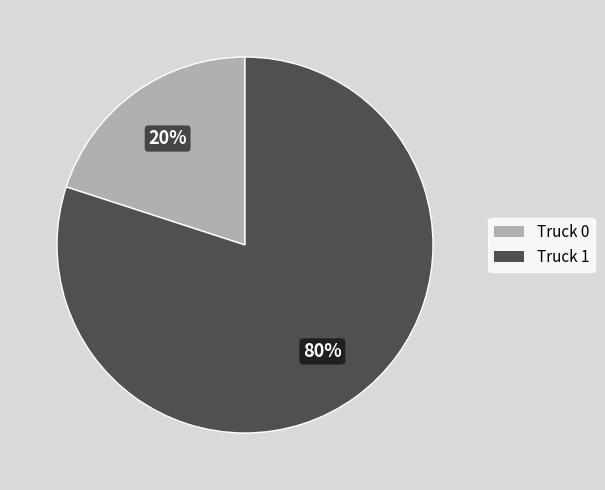

To the nearest percent, what is the average slice percentage?

50%